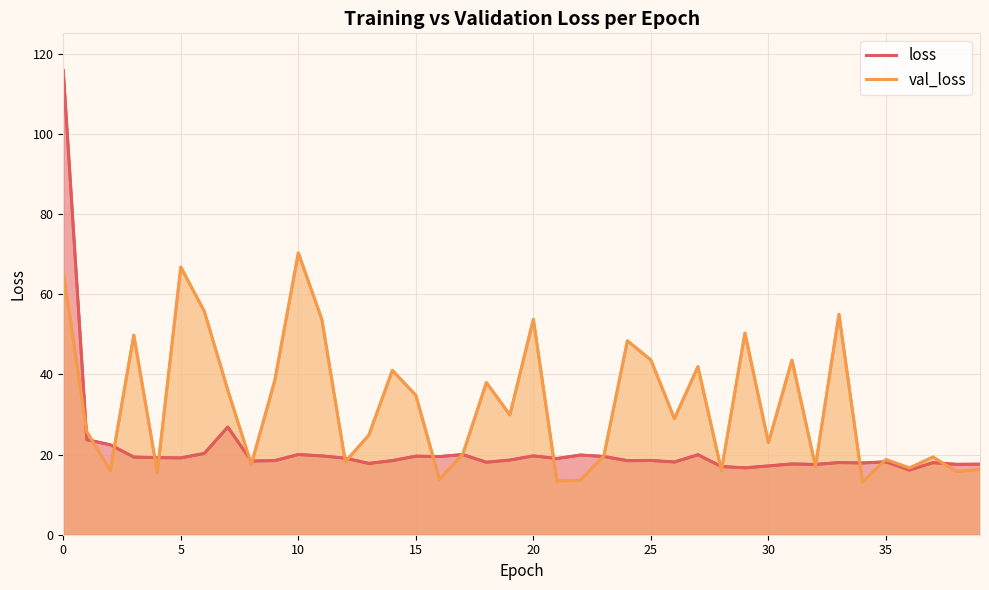

What is the minimum value shown in the chart?

13.1